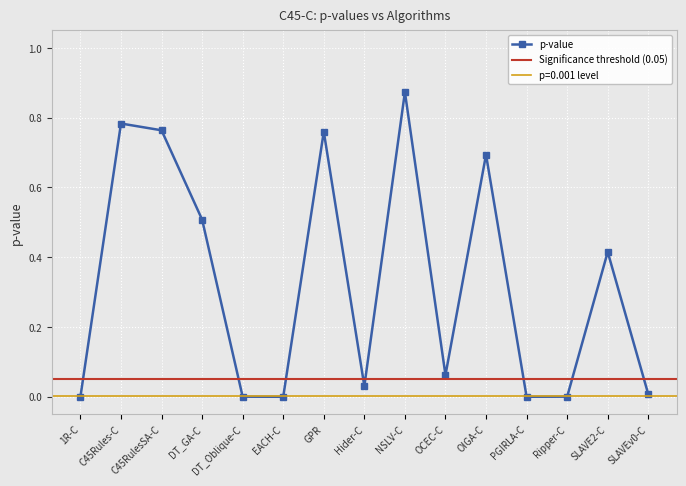

Reading left to right, list all the values displayed in this chart.

0.0	0.8	0.8	0.5	0.0	0.0	0.8	0.0	0.9	0.1	0.7	0.0	0.0	0.4	0.0